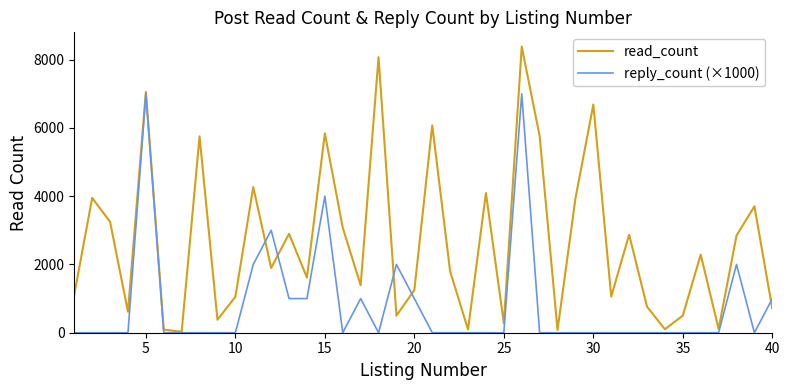

What is the maximum value for read_count?

8379